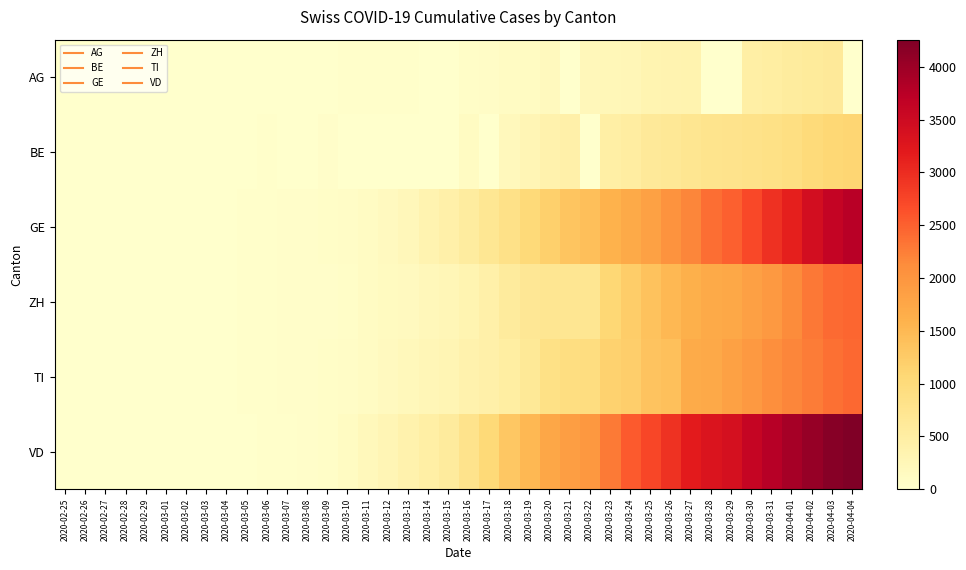

At which category is the sum across all series the highest?

2020-04-03